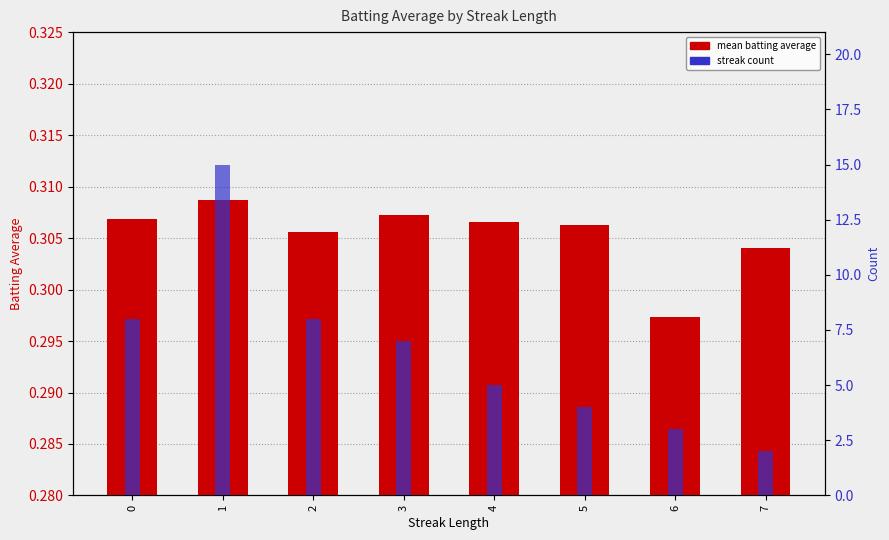

At how many categories does at least one series exceed 9?

1